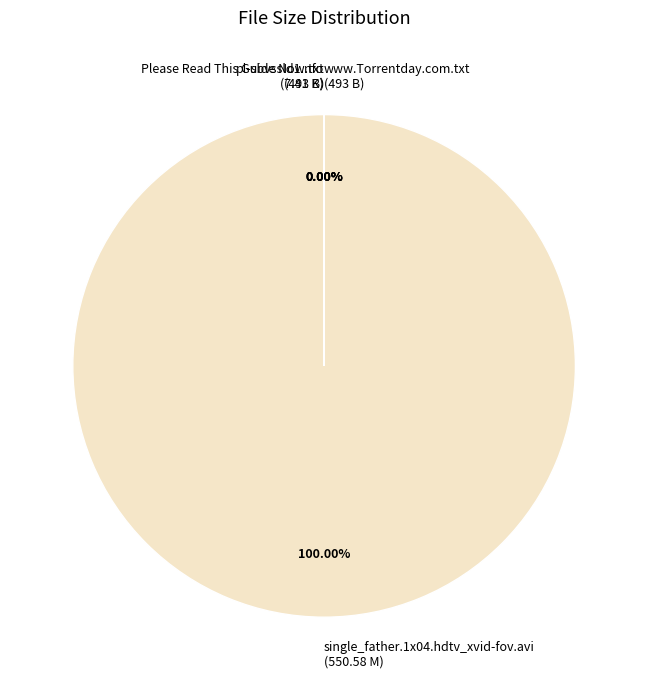

To the nearest percent, what is the average slice percentage?

25%